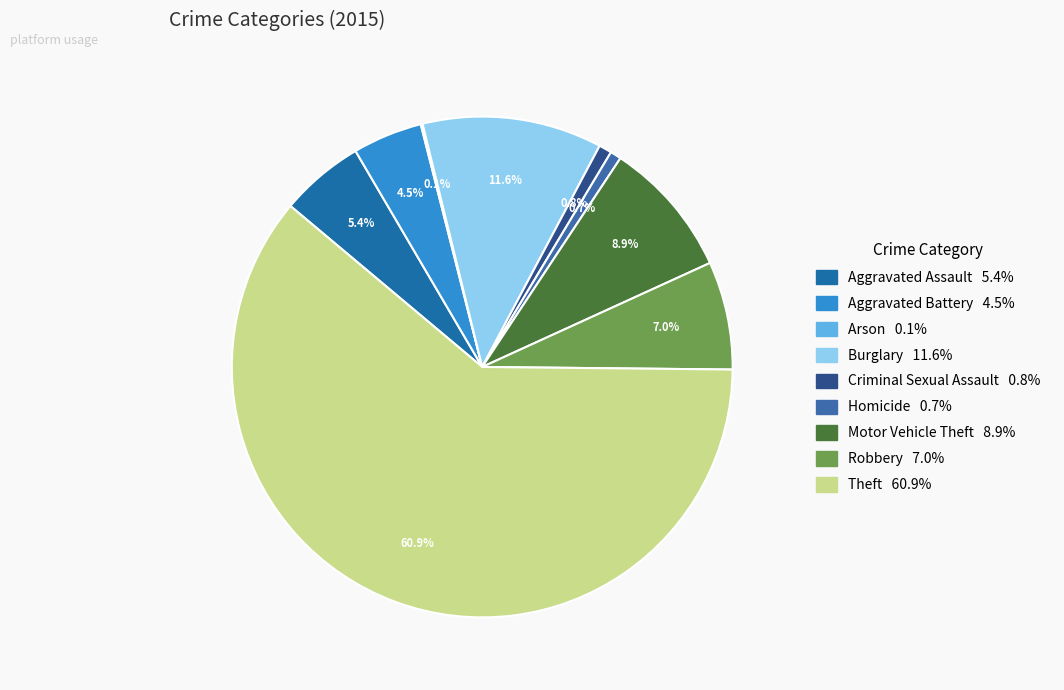

Does Aggravated Assault represent more than half of the total?

No